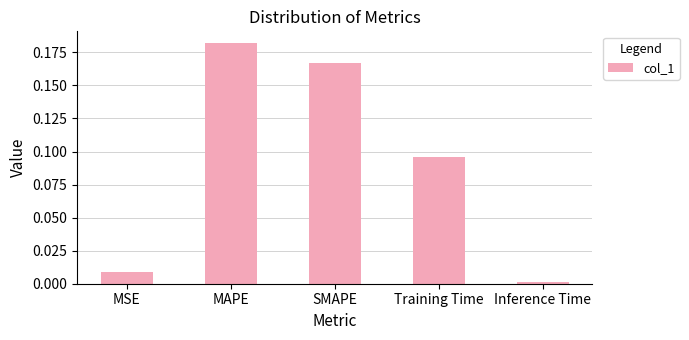

What is the change in value from MSE to SMAPE?

+0.2